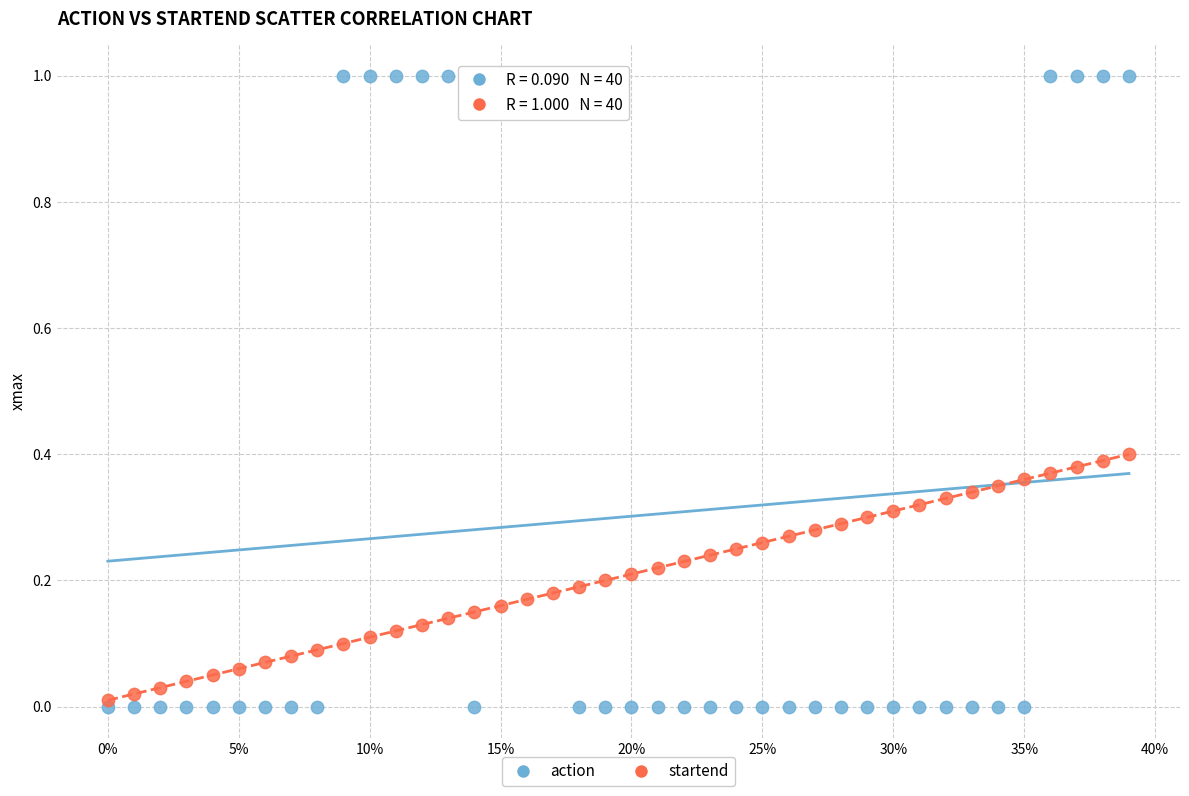

What are all the series names shown in the legend?

action, startend